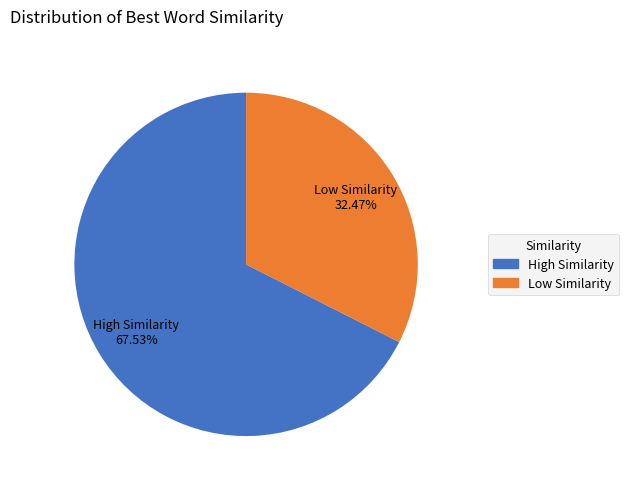

What is the largest slice in the pie chart?

High Similarity